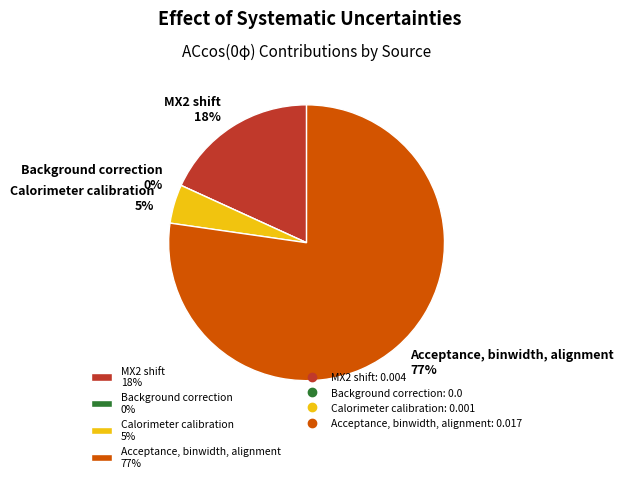

True or false: Calorimeter calibration accounts for 5% of the total.

True